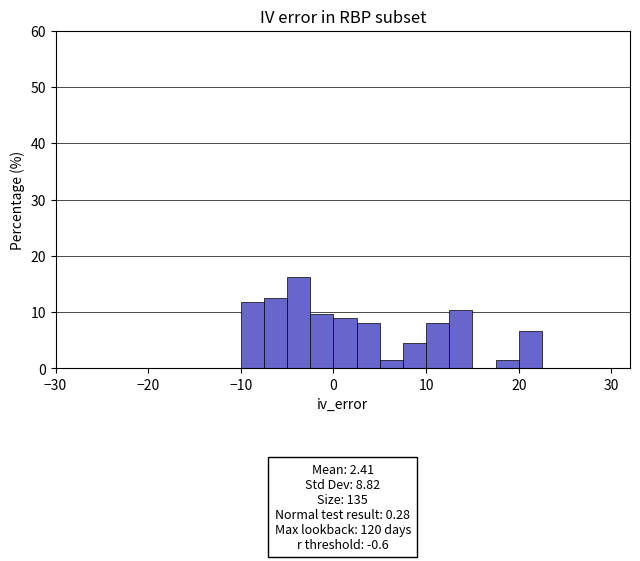

Read against the x-axis, roughly where is the centre of the tallest bar?

-4